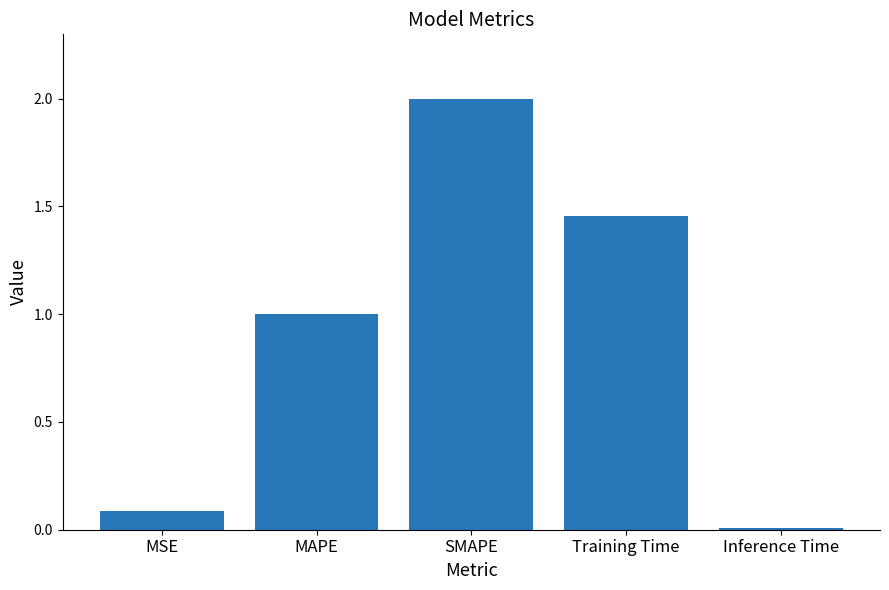

True or false: the data shows 0.8 at SMAPE.

False